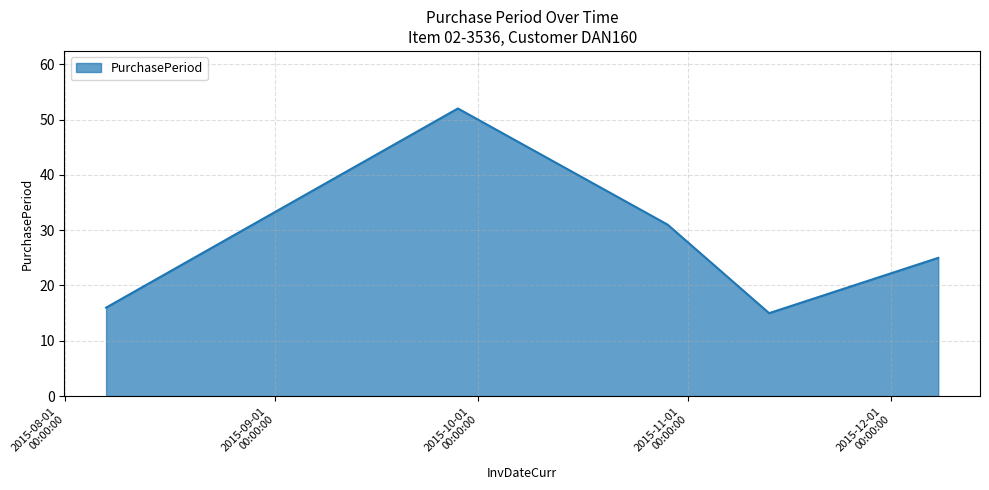

What is the difference between the maximum and second lowest values?

36